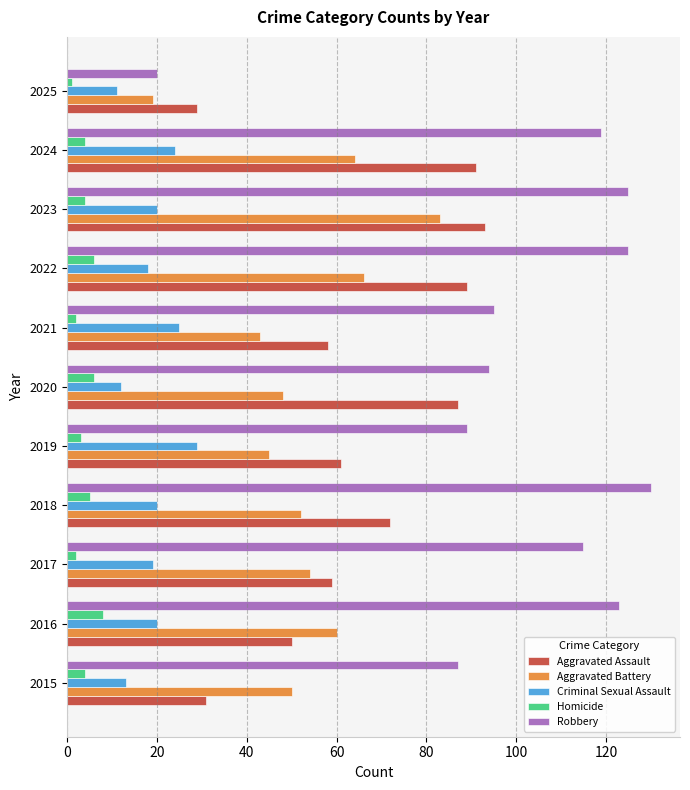

The value of Aggravated Assault at 2019 is 42. True or false?

False